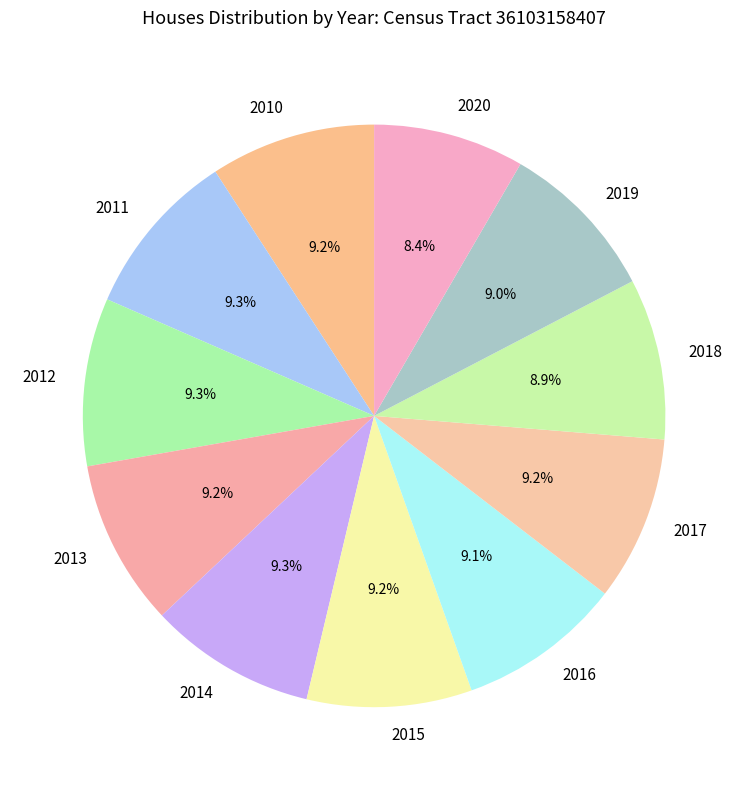

Is it true that 2011 is 9% of the pie?

True